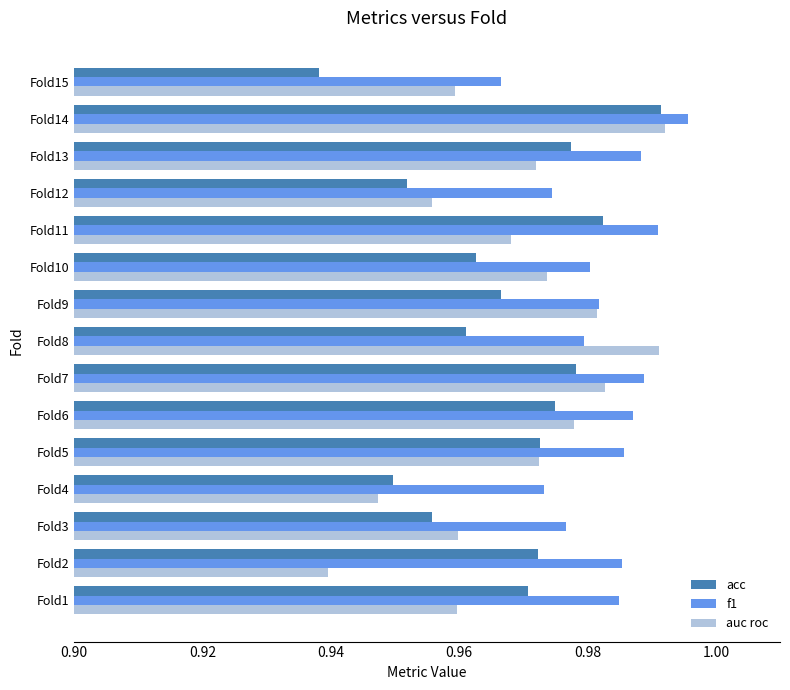

Which category has the lowest value in the f1 series?

Fold15